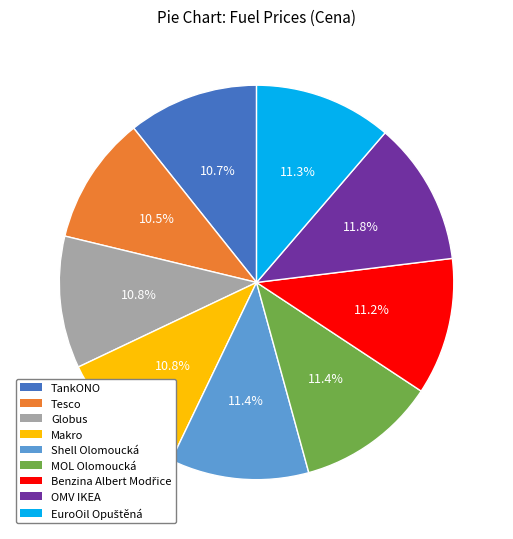

What is the ratio of the value at Globus to the value at Makro?

1.0